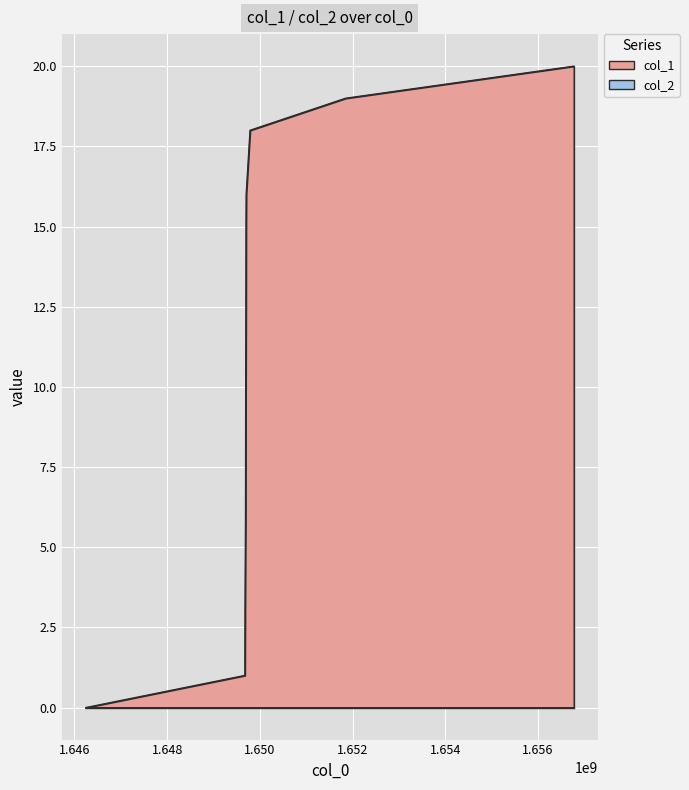

What is the difference between the maximum and second lowest values?

19